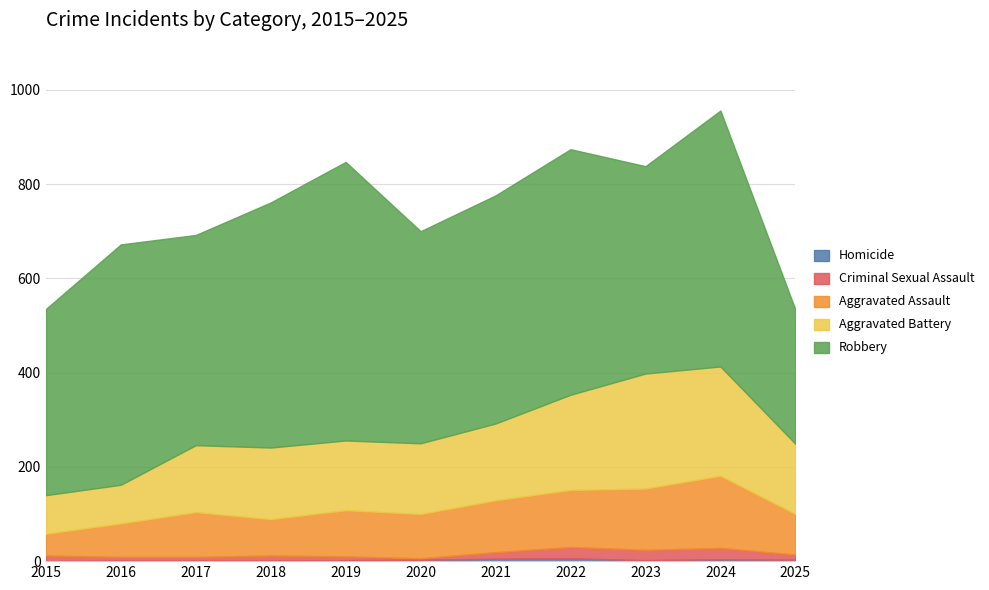

True or false: Criminal Sexual Assault and Aggravated Battery cross at least once.

False